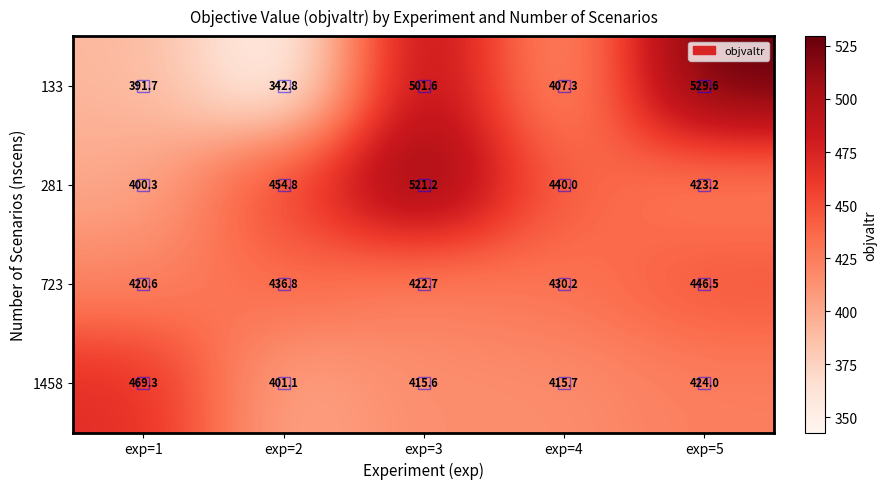

How many values in the 1458 series exceed 415?

4